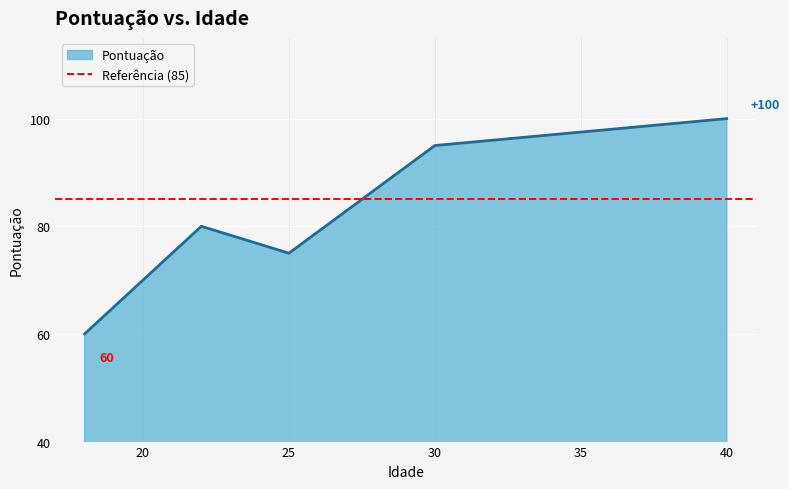

What is the sum of all values?

410